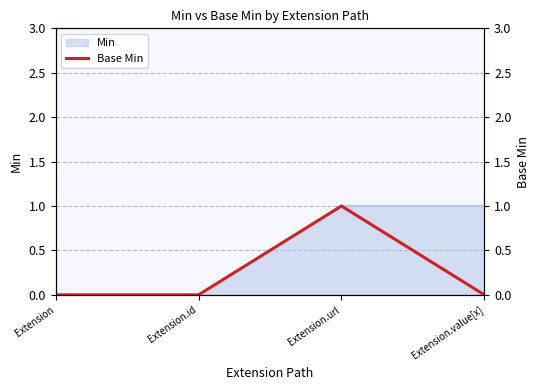

Which label corresponds to the smallest value in the chart?

Extension